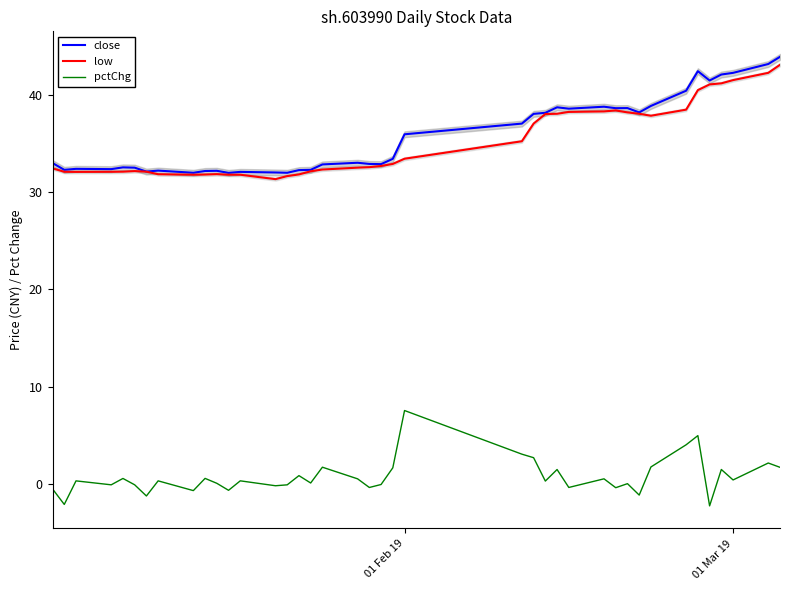

True or false: pctChg and close intersect in this chart.

False